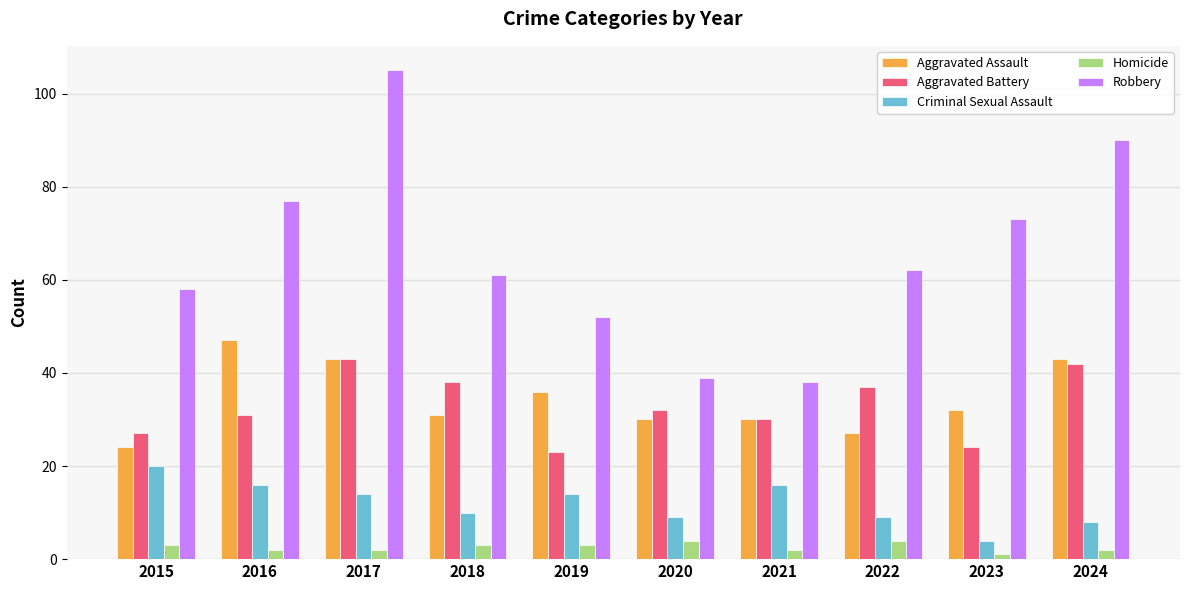

What is the sum of all Aggravated Assault values?

343